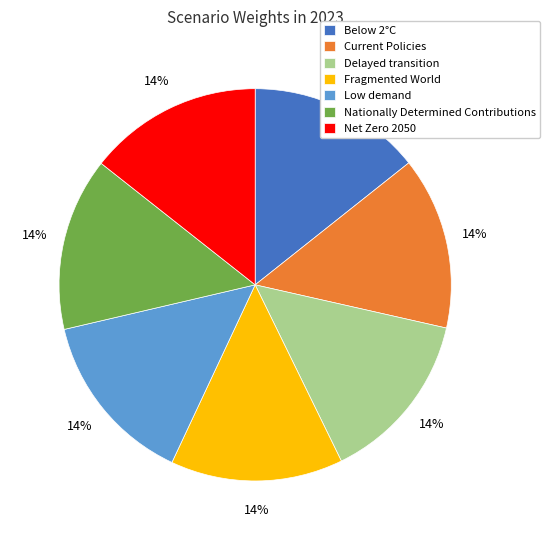

What percentage is the Fragmented World slice, to the nearest percent?

14%